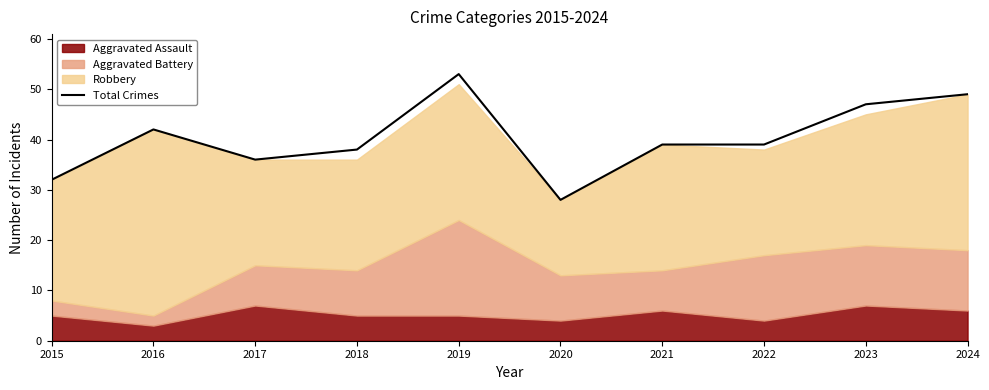

What is the greatest value displayed?

53